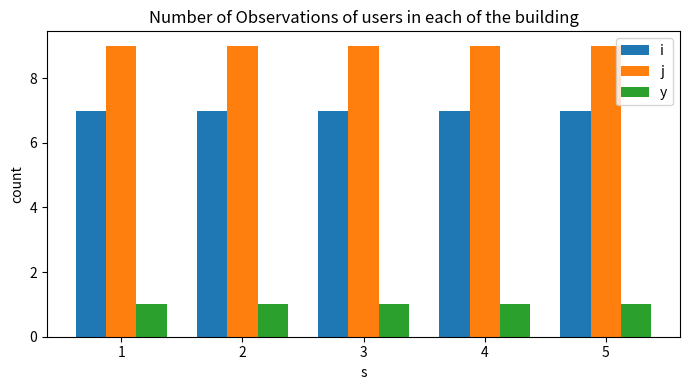

Reading right to left, what are all the values shown in this chart?

i: 7	7	7	7	7
j: 9	9	9	9	9
y: 1	1	1	1	1